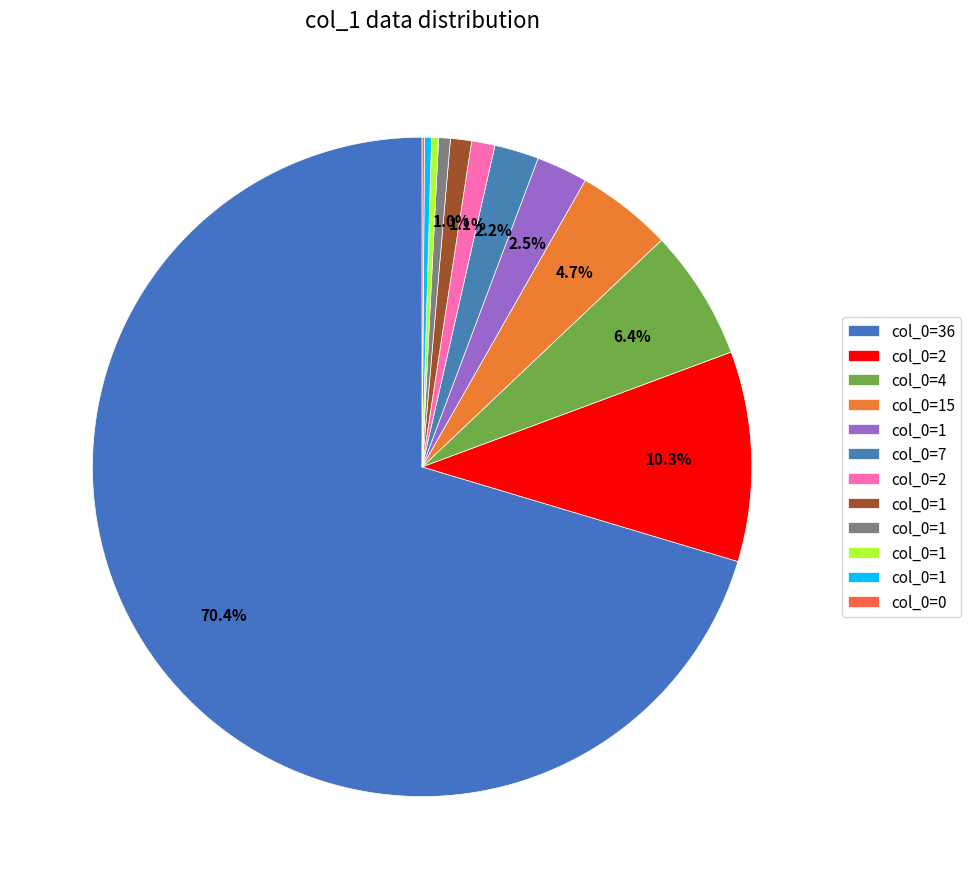

To the nearest percent, what is the difference between the largest and smallest slice percentages?

70%